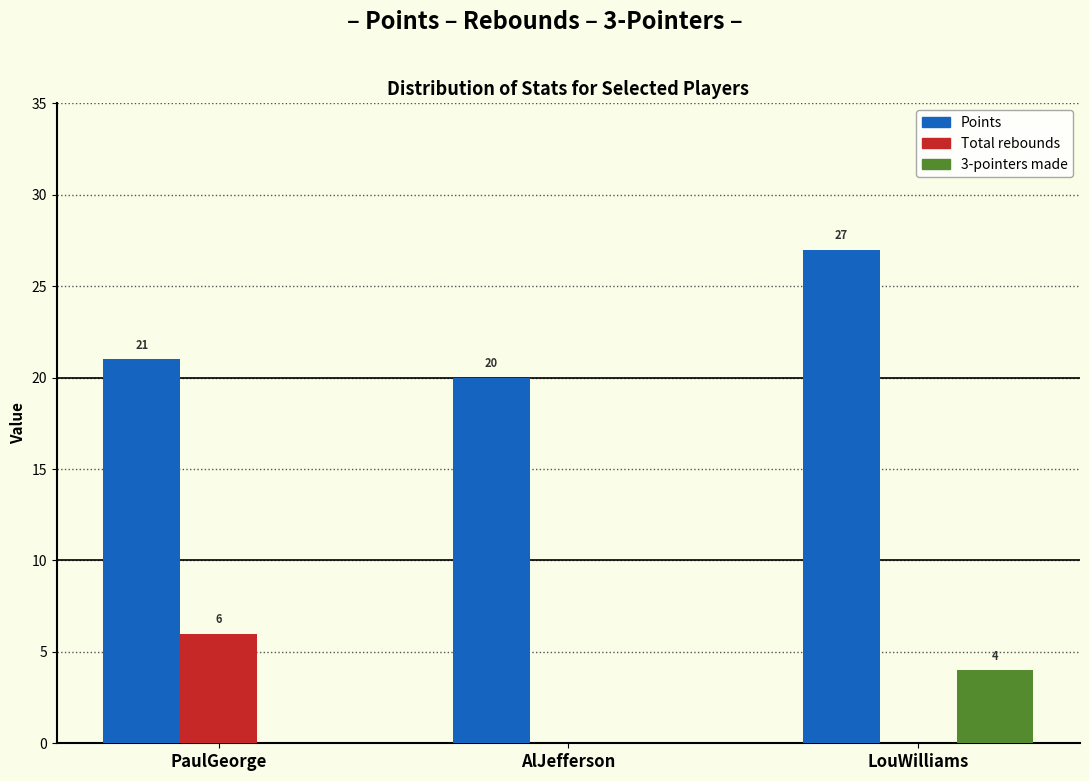

Reading right to left, list all the values displayed in this chart.

Points: LouWilliams=27	AlJefferson=20	PaulGeorge=21
Total rebounds: LouWilliams=0	AlJefferson=0	PaulGeorge=6
3-pointers made: LouWilliams=4	AlJefferson=0	PaulGeorge=0